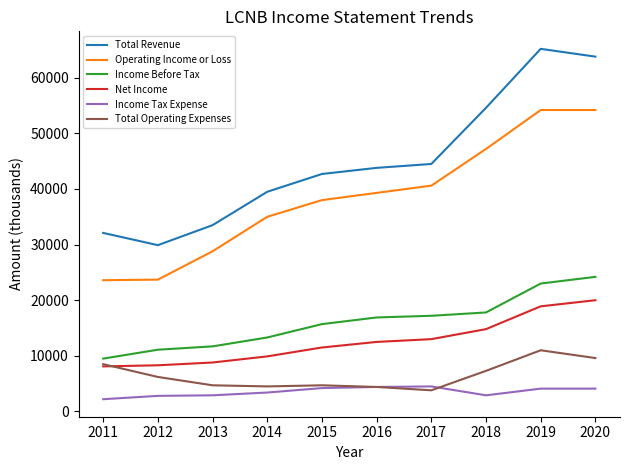

True or false: Operating Income or Loss and Income Before Tax cross at least once.

False